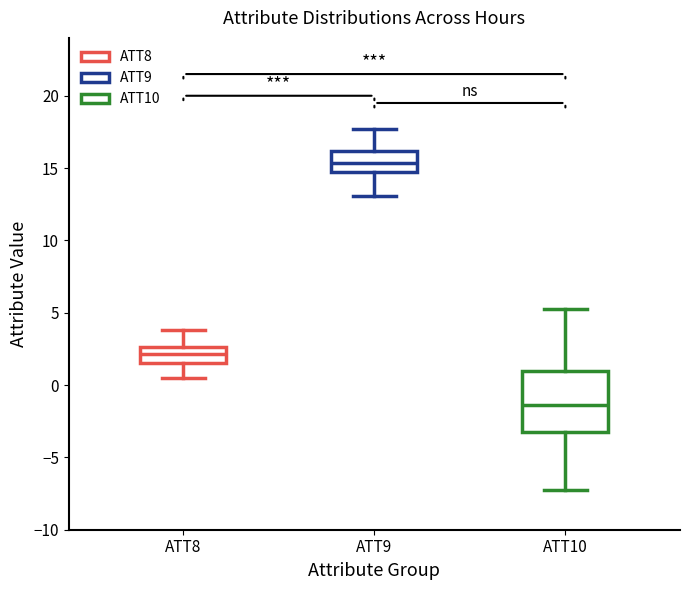

Reading left to right, transcribe this box plot: for each box, give where its median line is, the range the box spans, and where its two whiskers end, as read against the y-axis. The values are not printed on the chart, so give them approximately, as read against the axis.

ATT8: median 2.0, box 1.5 to 2.5, whiskers 0.5 to 4.0
ATT9: median 15.5, box 14.5 to 16.0, whiskers 13.0 to 17.5
ATT10: median -1.5, box -3.5 to 1.0, whiskers -7.5 to 5.5